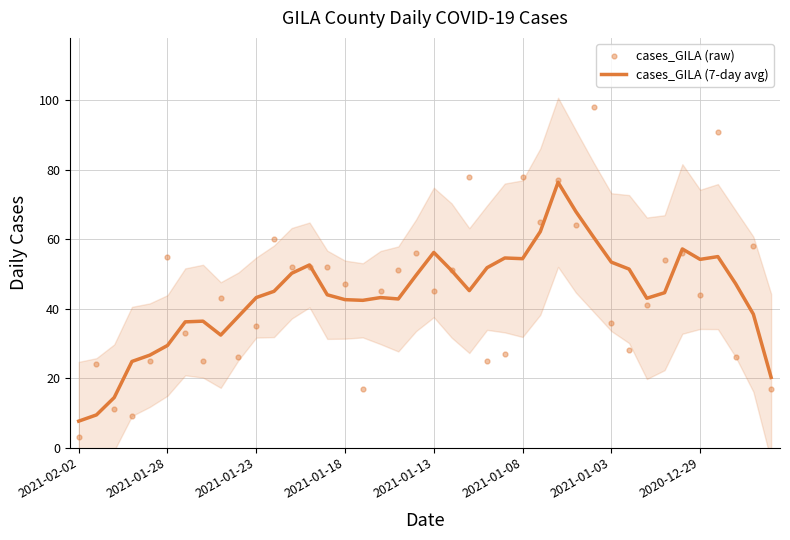

At how many categories does at least one series exceed 66?

6